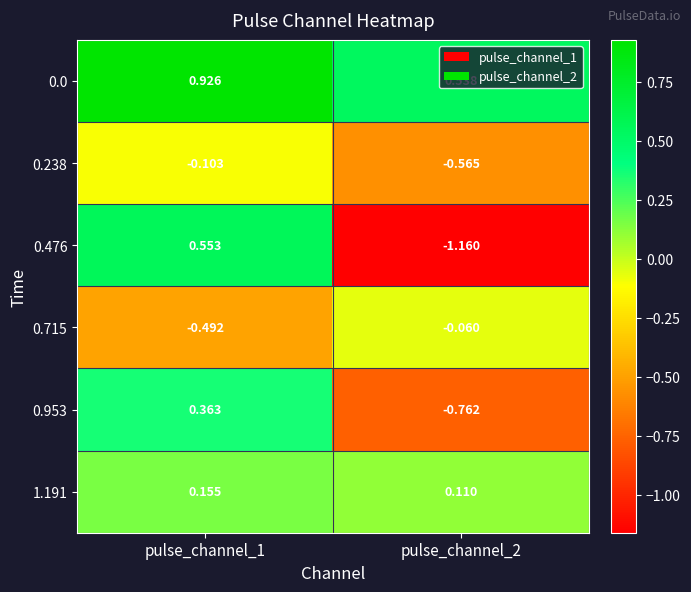

How many data points does each series have?

2